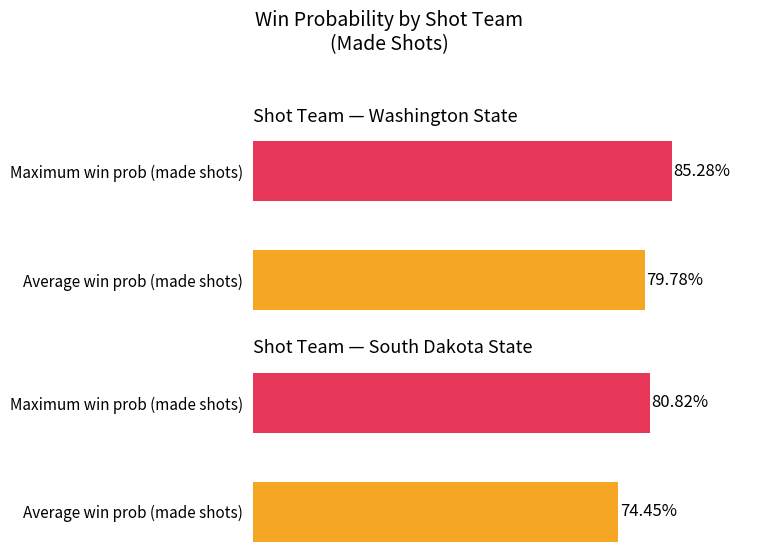

What is the label of the 1st bar from the right?

South Dakota State